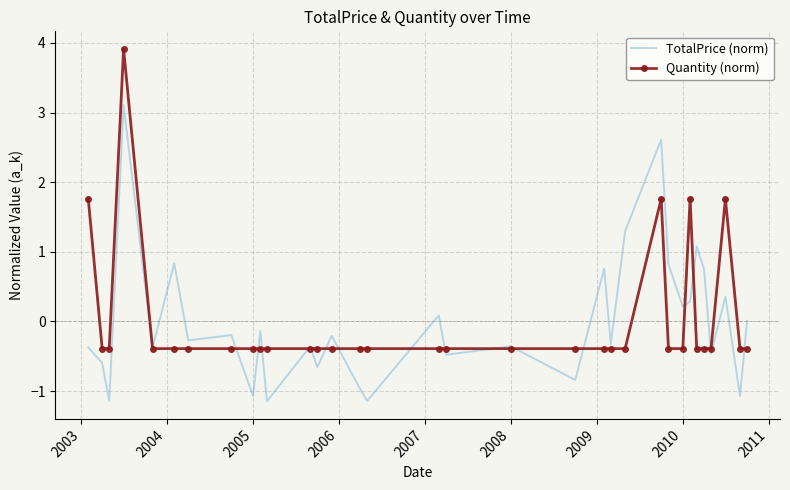

What is the maximum value shown in the chart?

3.9